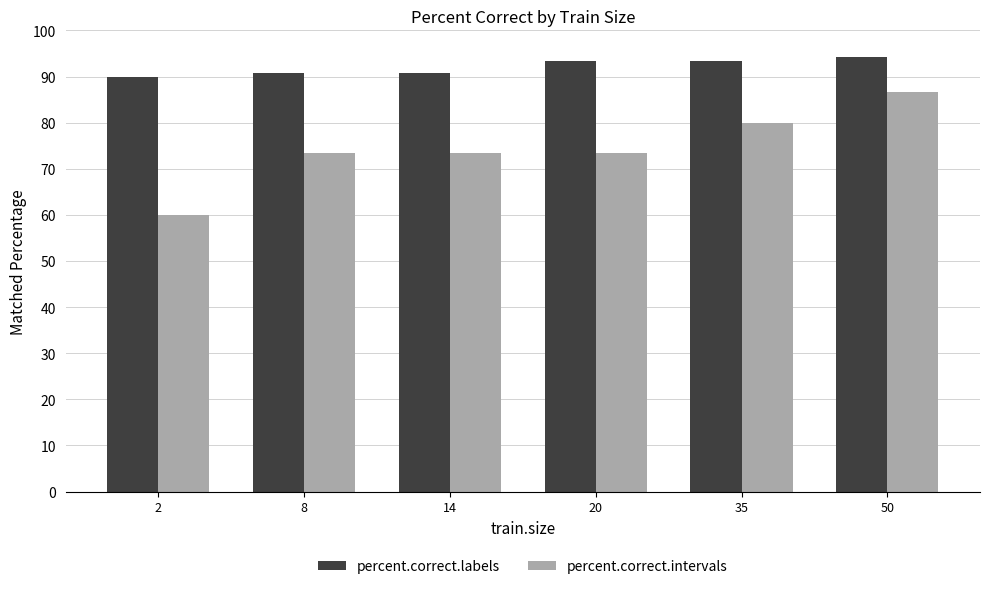

What is the difference between the maximum and minimum values in the percent.correct.labels series?

4.2